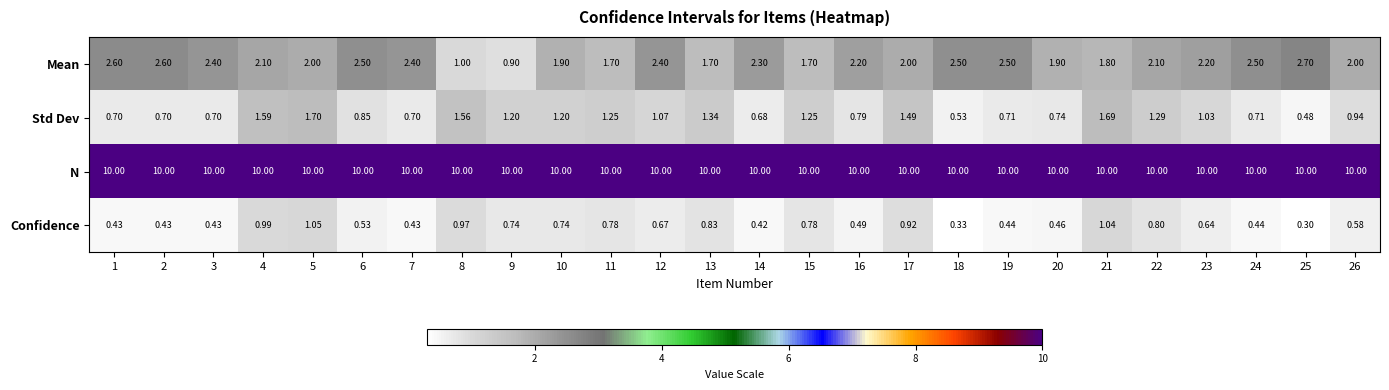

List the series in order of their peak value, lowest first.

Confidence, Std Dev, Mean, N